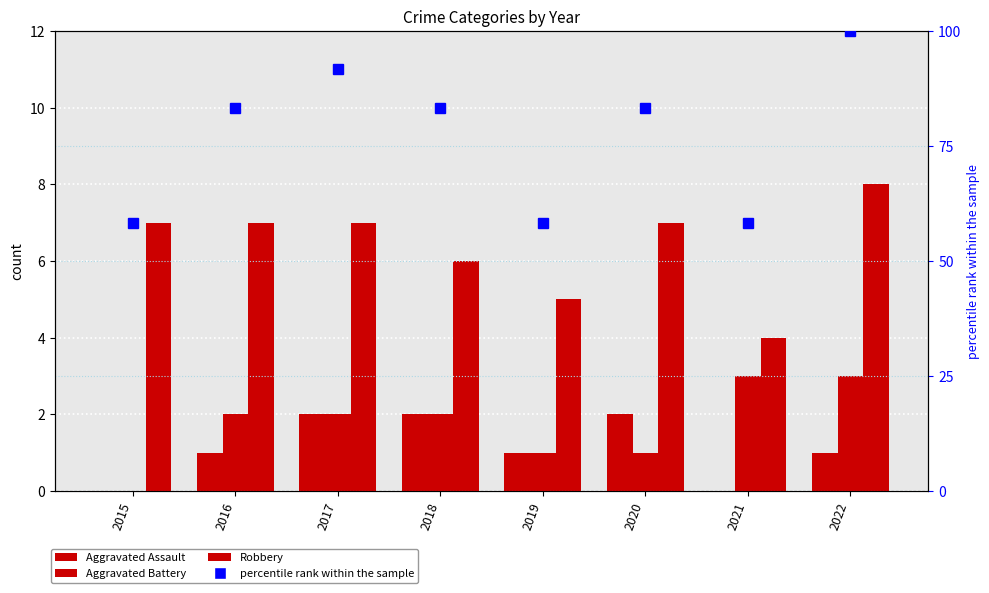

Is it true that Robbery equals 7.0 at 2015?

True